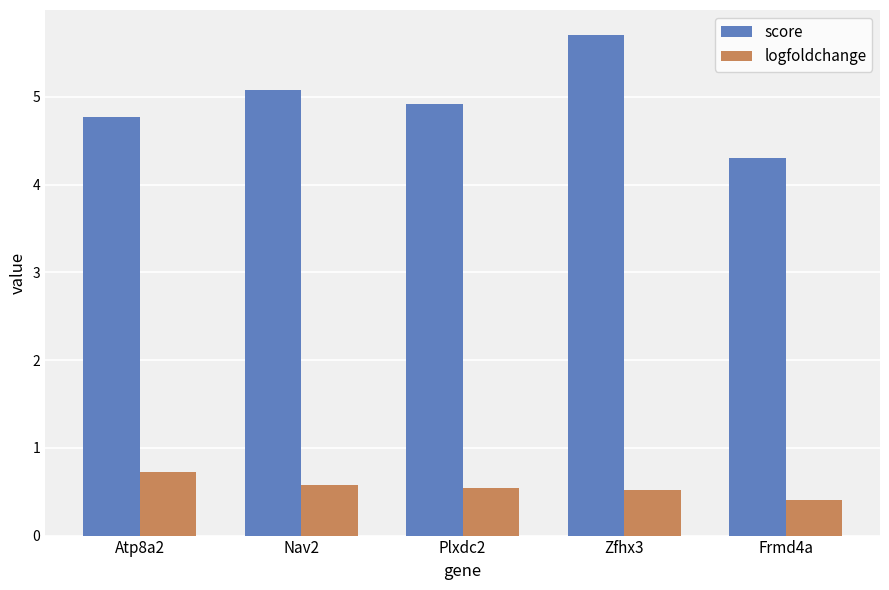

What is the minimum value for logfoldchange?

0.4